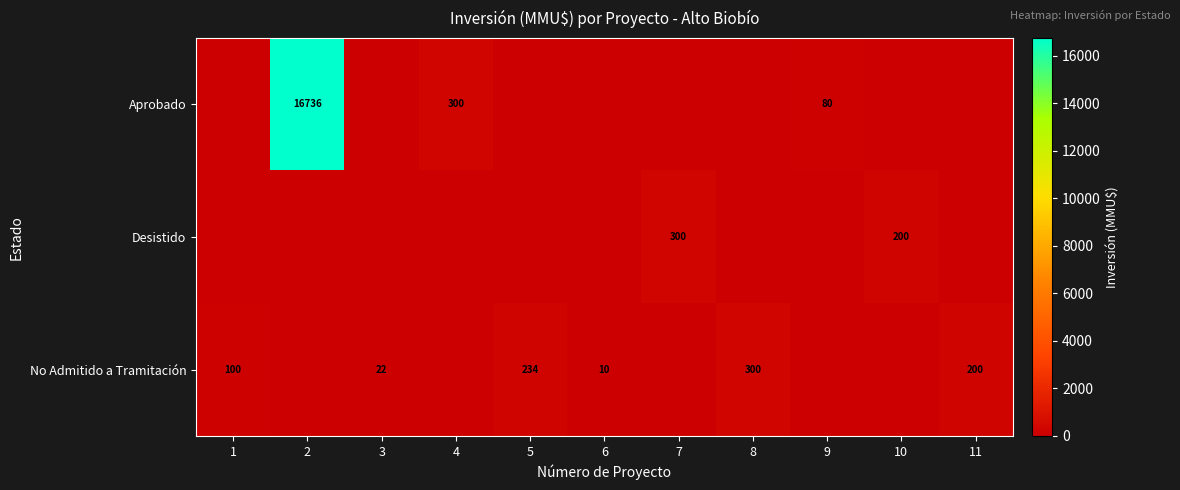

The value of Aprobado at 9 is 39. True or false?

False